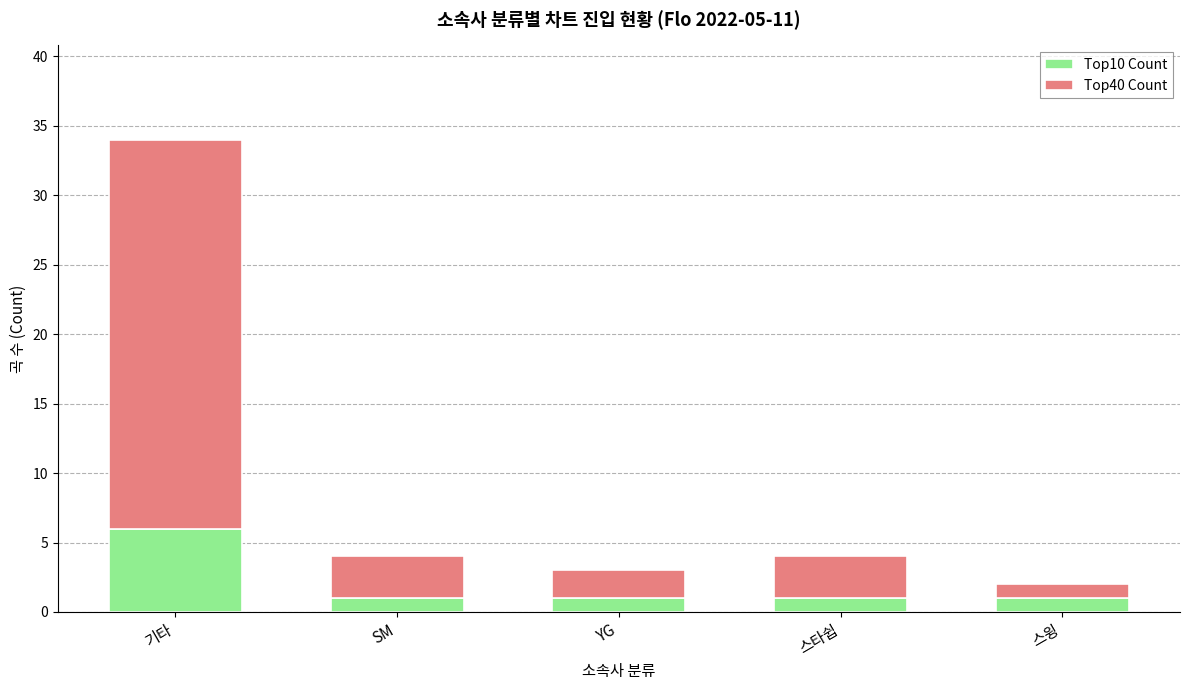

How many bars are there in total?

5